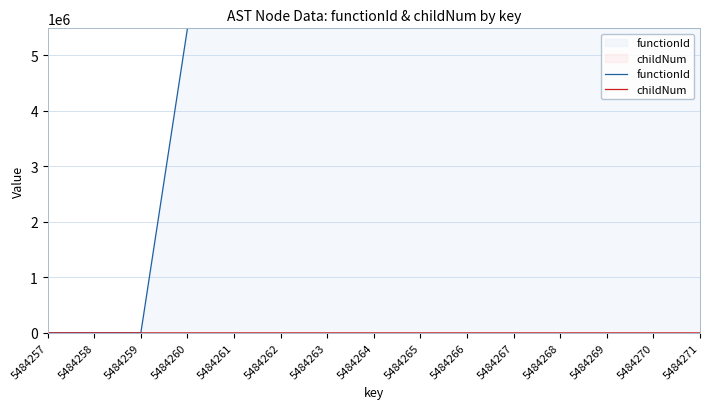

Between 5484258 and 5484260, which series saw the biggest shift?

functionId